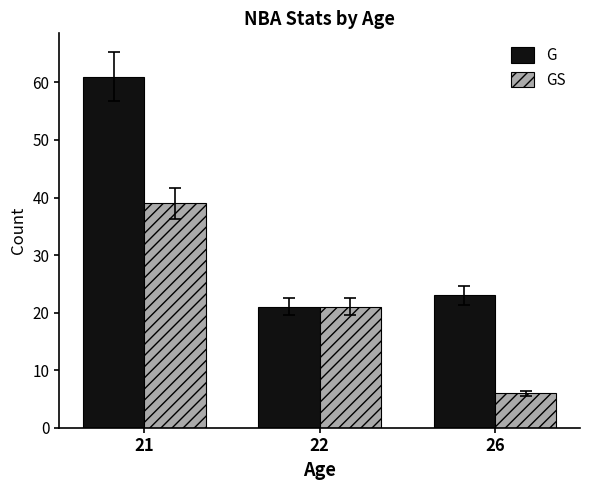

Which series has the largest total across all categories?

G